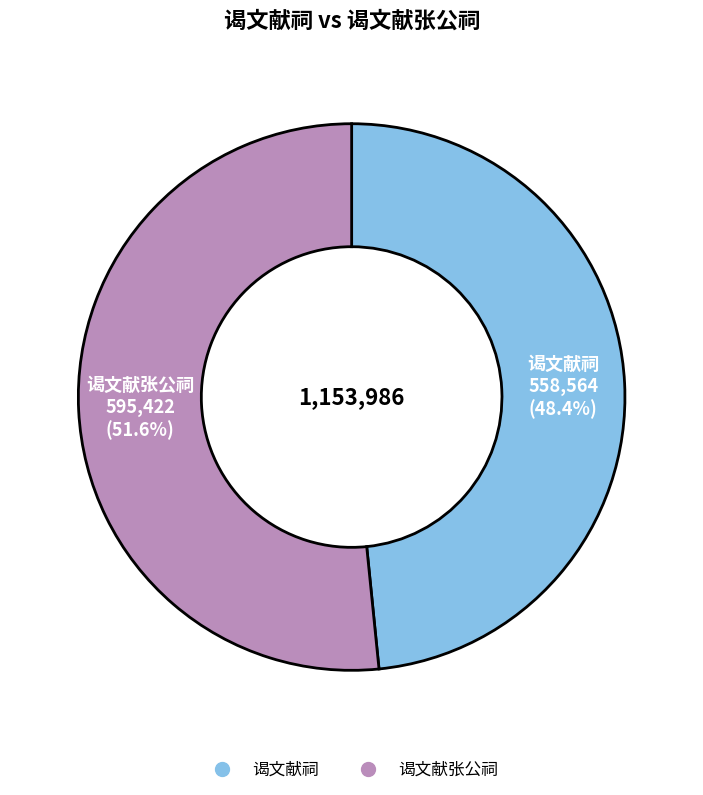

To the nearest percent, what percentage of the pie is 谒文献张公祠?

52%